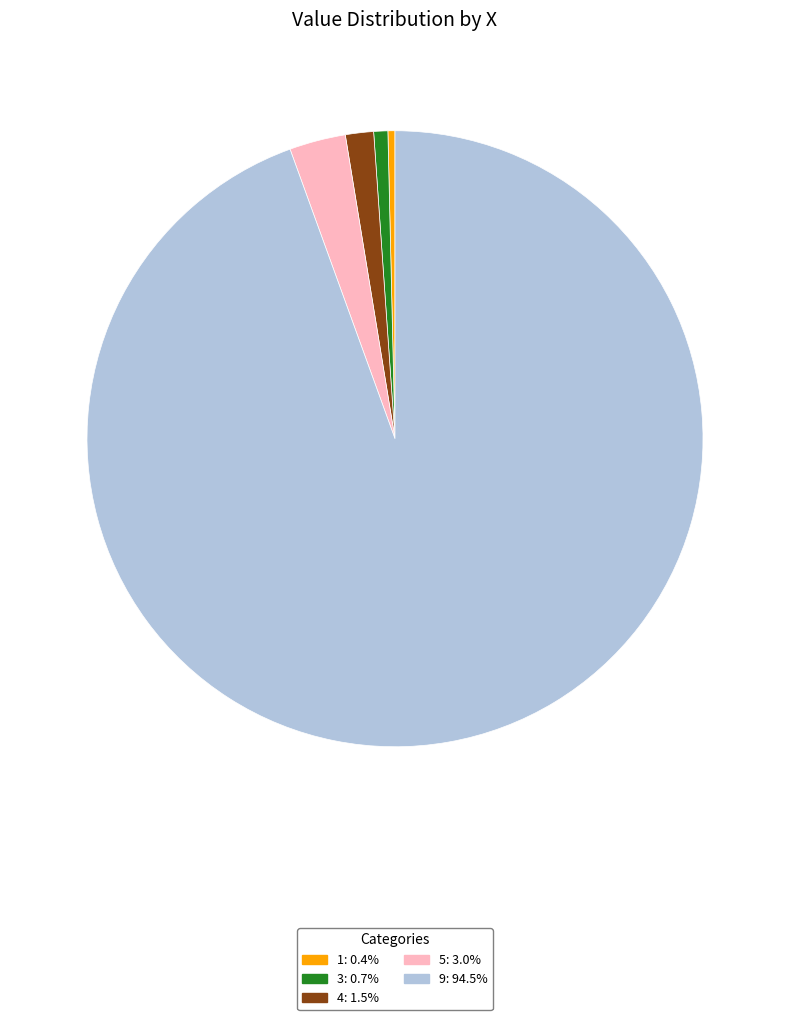

Is it true that 3 is 6% of the pie?

False